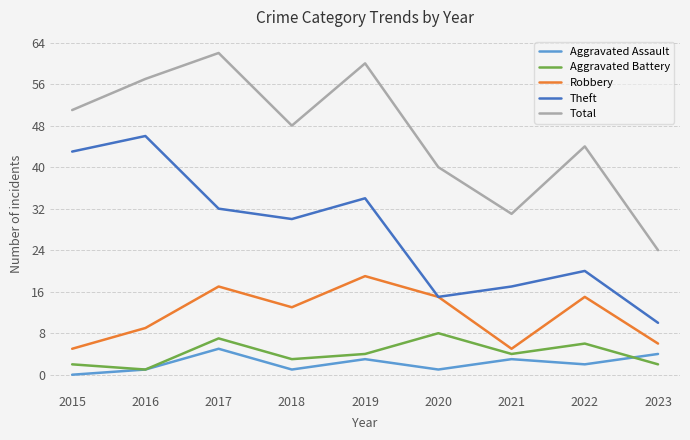

Reading left to right, transcribe all the data shown in this chart.

Aggravated Assault: 2015=0	2016=1	2017=5	2018=1	2019=3	2020=1	2021=3	2022=2	2023=4
Aggravated Battery: 2015=2	2016=1	2017=7	2018=3	2019=4	2020=8	2021=4	2022=6	2023=2
Robbery: 2015=5	2016=9	2017=17	2018=13	2019=19	2020=15	2021=5	2022=15	2023=6
Theft: 2015=43	2016=46	2017=32	2018=30	2019=34	2020=15	2021=17	2022=20	2023=10
Total: 2015=51	2016=57	2017=62	2018=48	2019=60	2020=40	2021=31	2022=44	2023=24